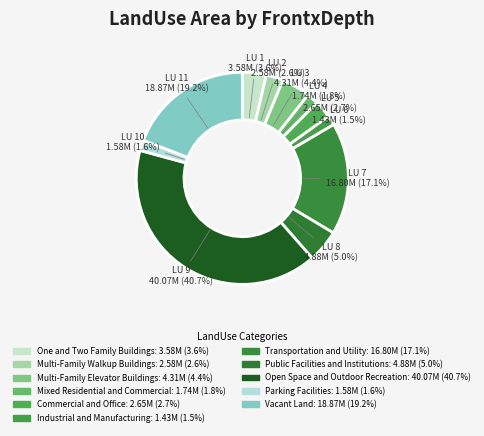

To the nearest percent, what portion does Open Space and Outdoor Recreation represent?

41%